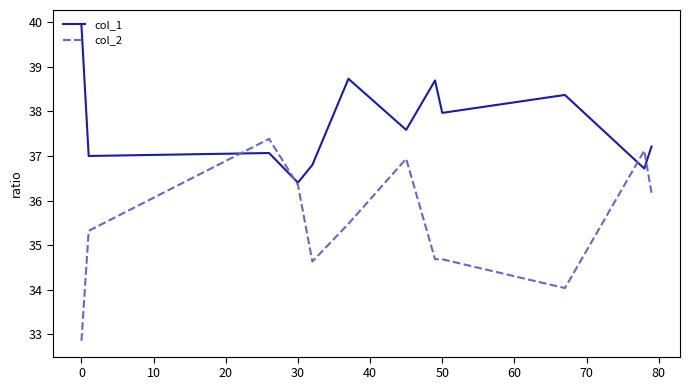

Which series ends up on top after the final intersection of col_1 and col_2?

col_1